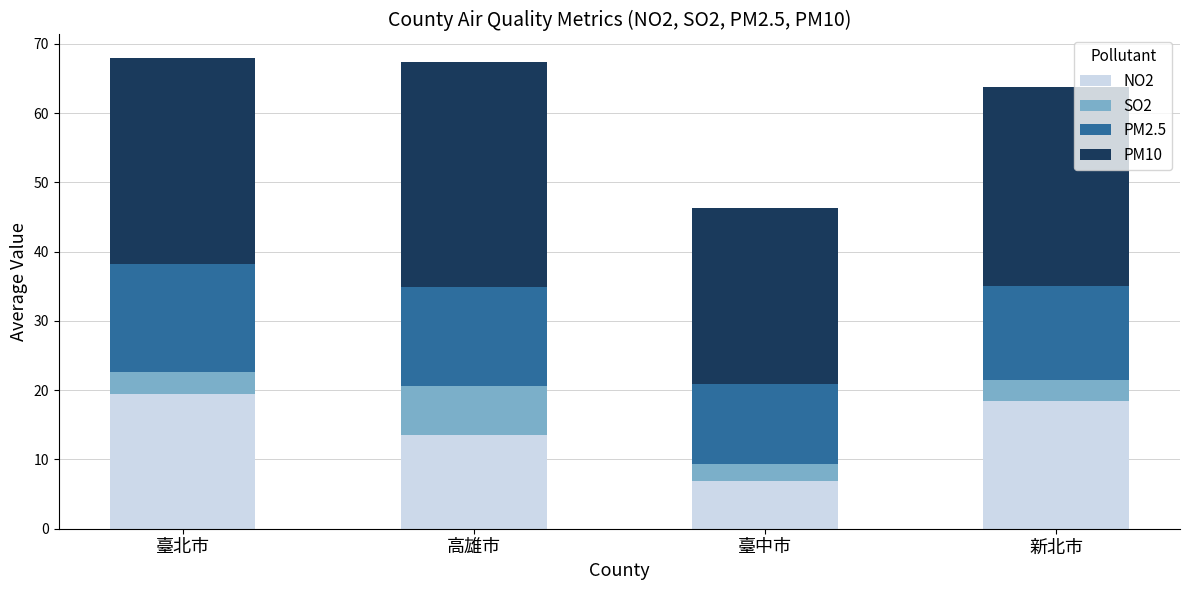

What is the difference between the NO2 values at 新北市 and 高雄市?

4.9